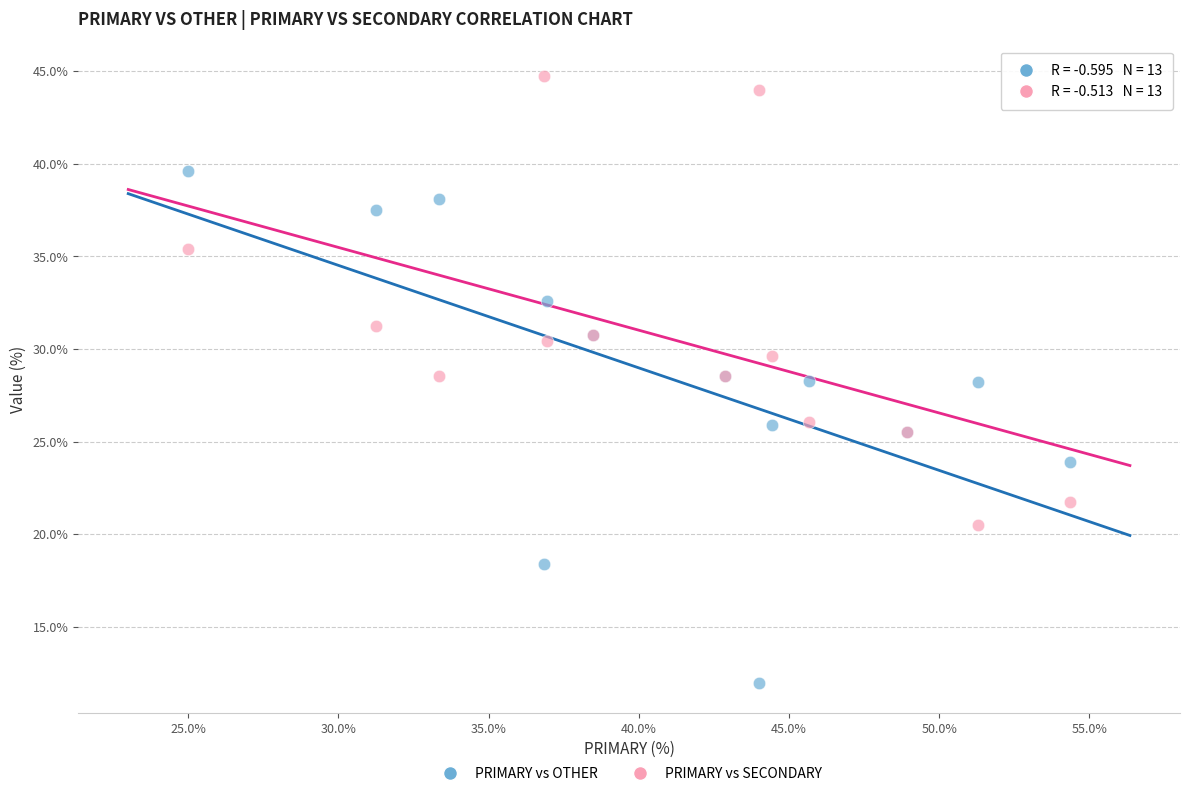

What is the X range (max minus min) for the scatter plot?

29.3